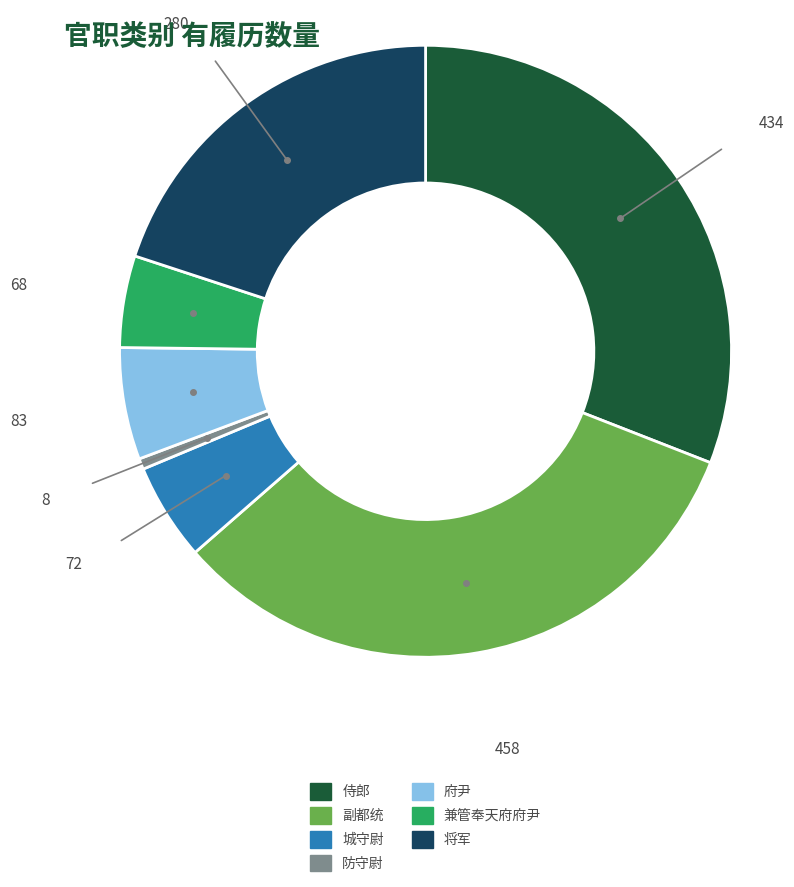

Which category has the smallest portion of the pie?

防守尉